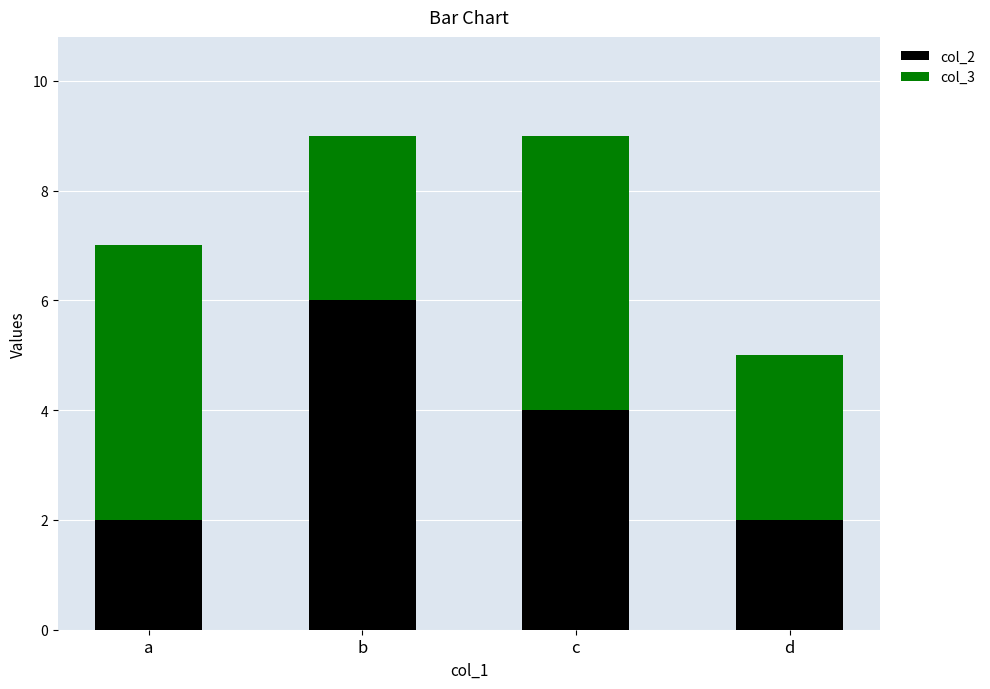

True or false: col_2 has a value of 4 at c.

True